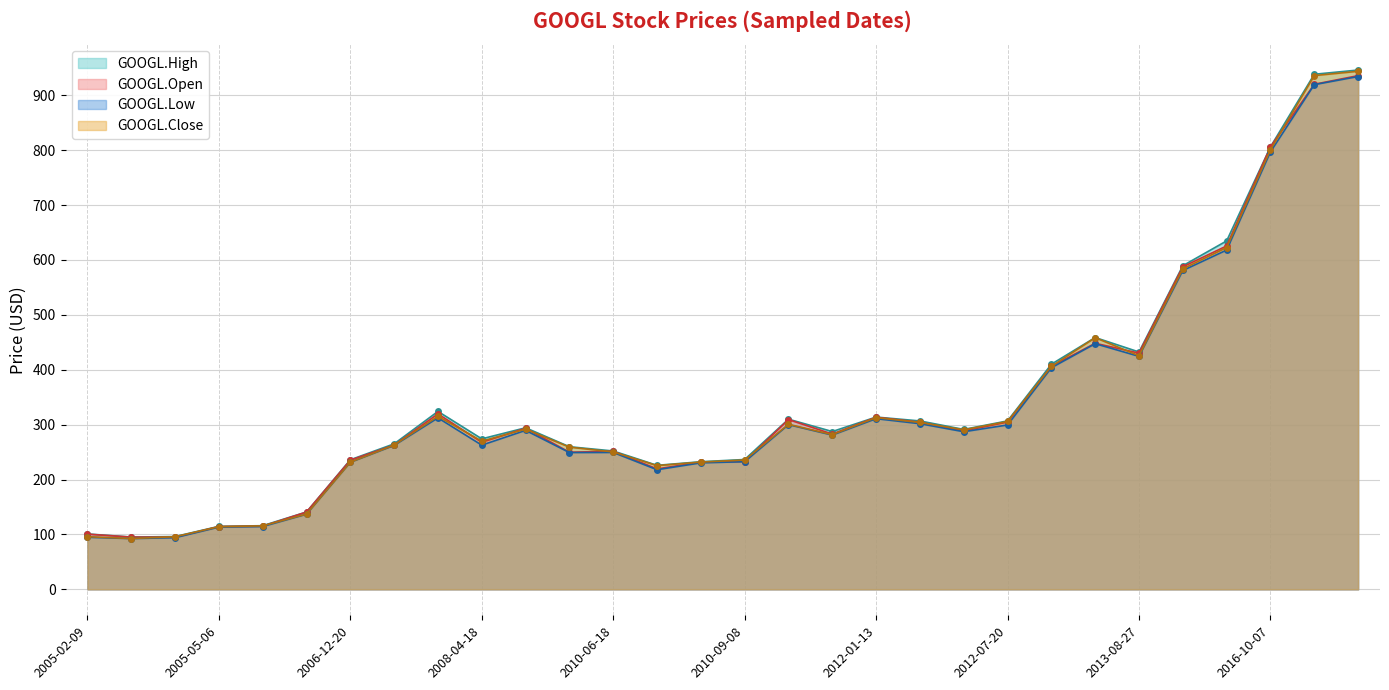

True or false: GOOGL.Open has a value of 935.7 at 2017-08-30.

True